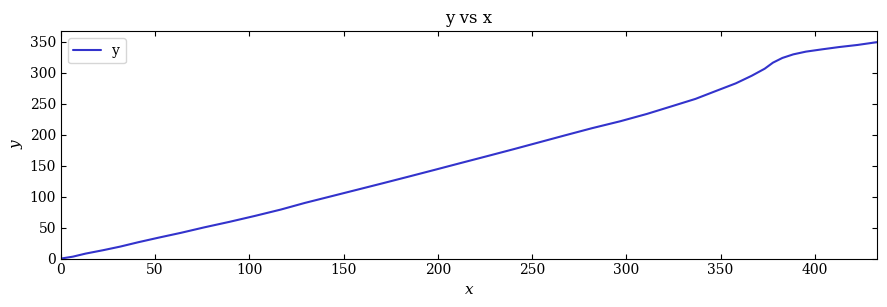

What is the greatest value displayed?

349.4